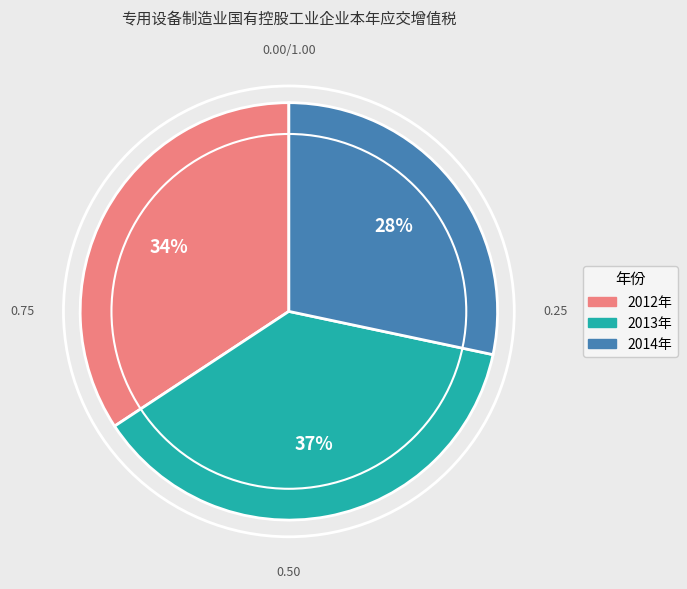

Is 2013年 the majority of the pie?

No